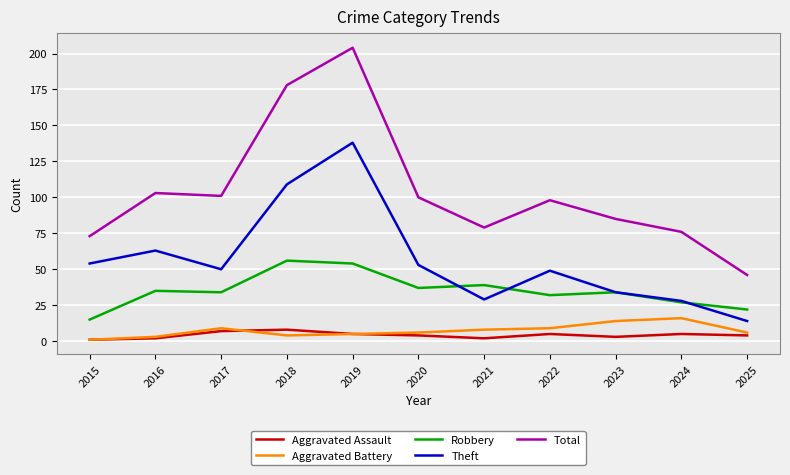

True or false: Total has more than 0 points higher than both neighbors.

True